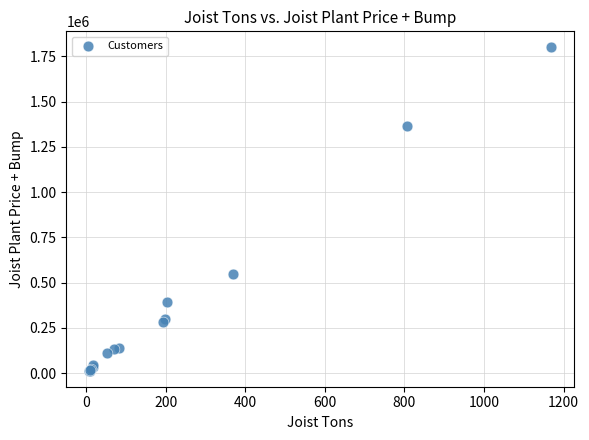

What Y value in the scatter plot is closest to 906824?

545718.3